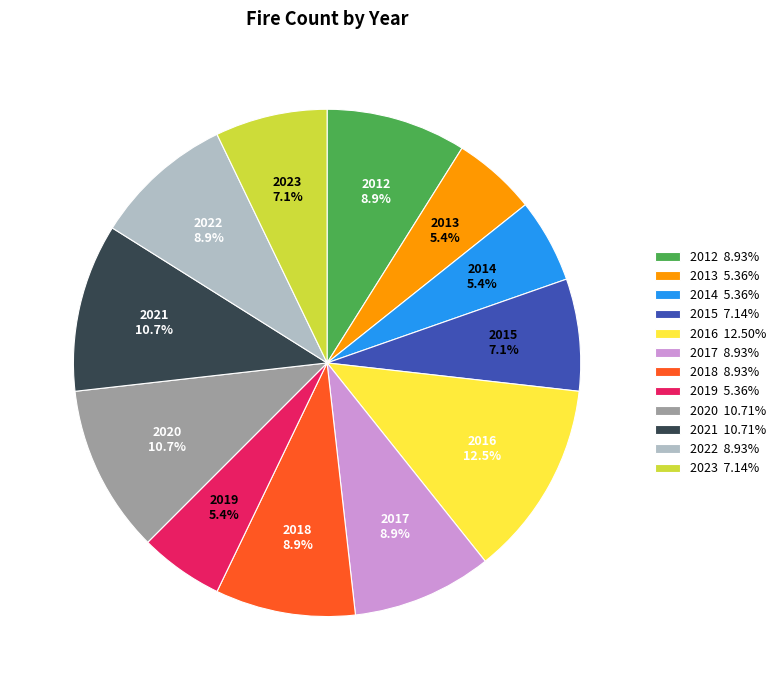

Is it true that 2013 is 5% of the pie?

True